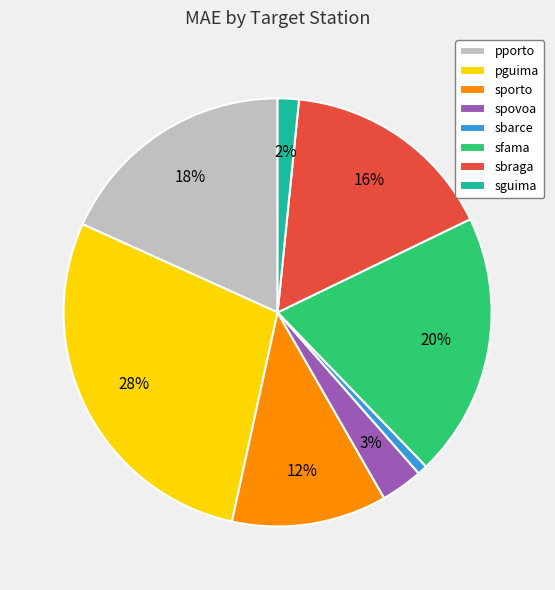

Count the number of slices in the pie.

8